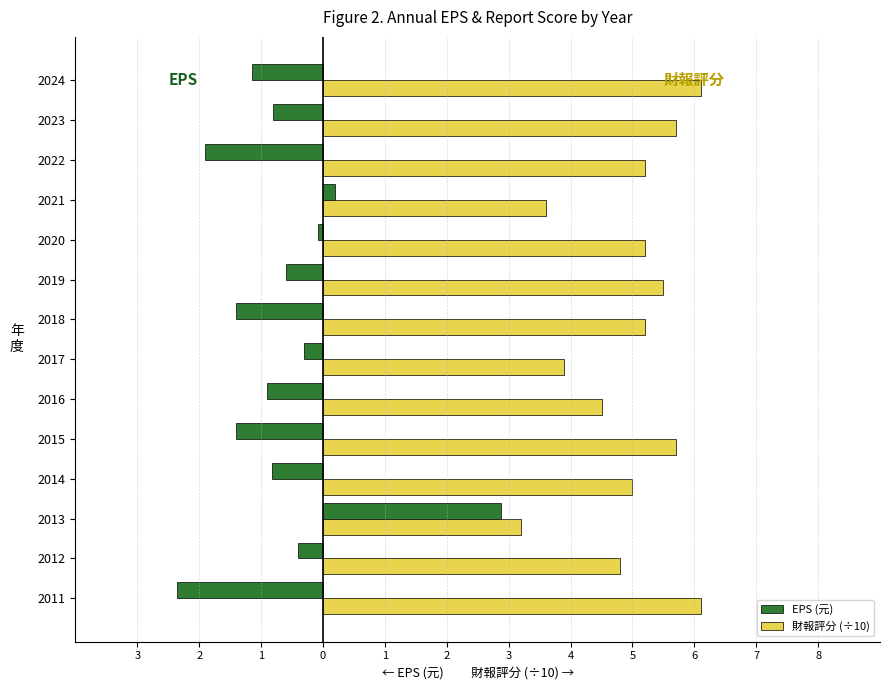

Reading left to right, extract all data points from this chart.

EPS (元): -2.4	-0.4	2.9	-0.8	-1.4	-0.9	-0.3	-1.4	-0.6	-0.1	0.2	-1.9	-0.8	-1.1
財報評分 (÷10): 6.1	4.8	3.2	5.0	5.7	4.5	3.9	5.2	5.5	5.2	3.6	5.2	5.7	6.1